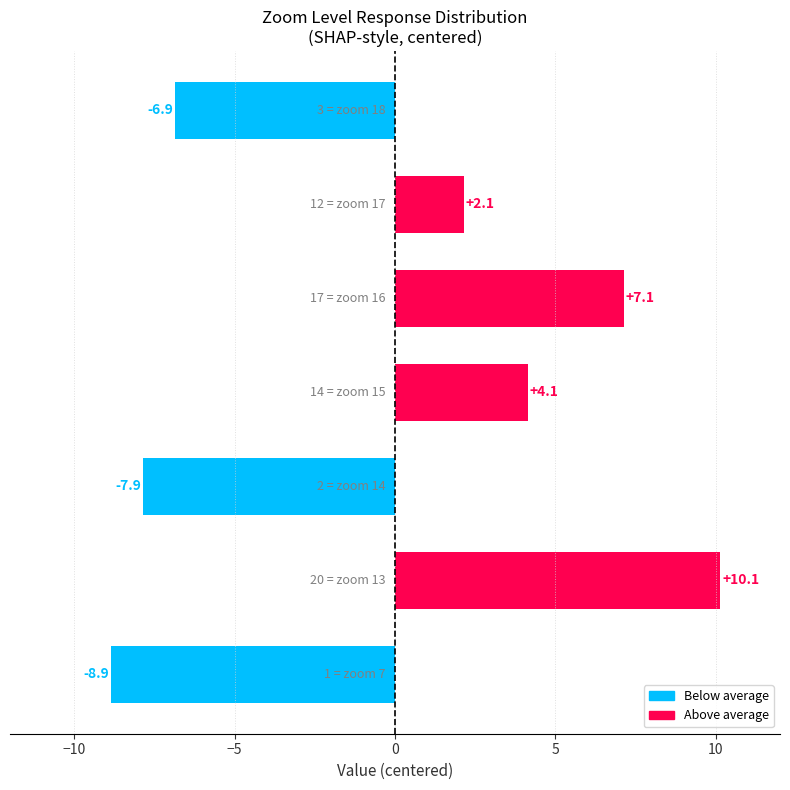

Reading bottom to top, list all the values displayed in this chart.

-8.9	10.1	-7.9	4.1	7.1	2.1	-6.9